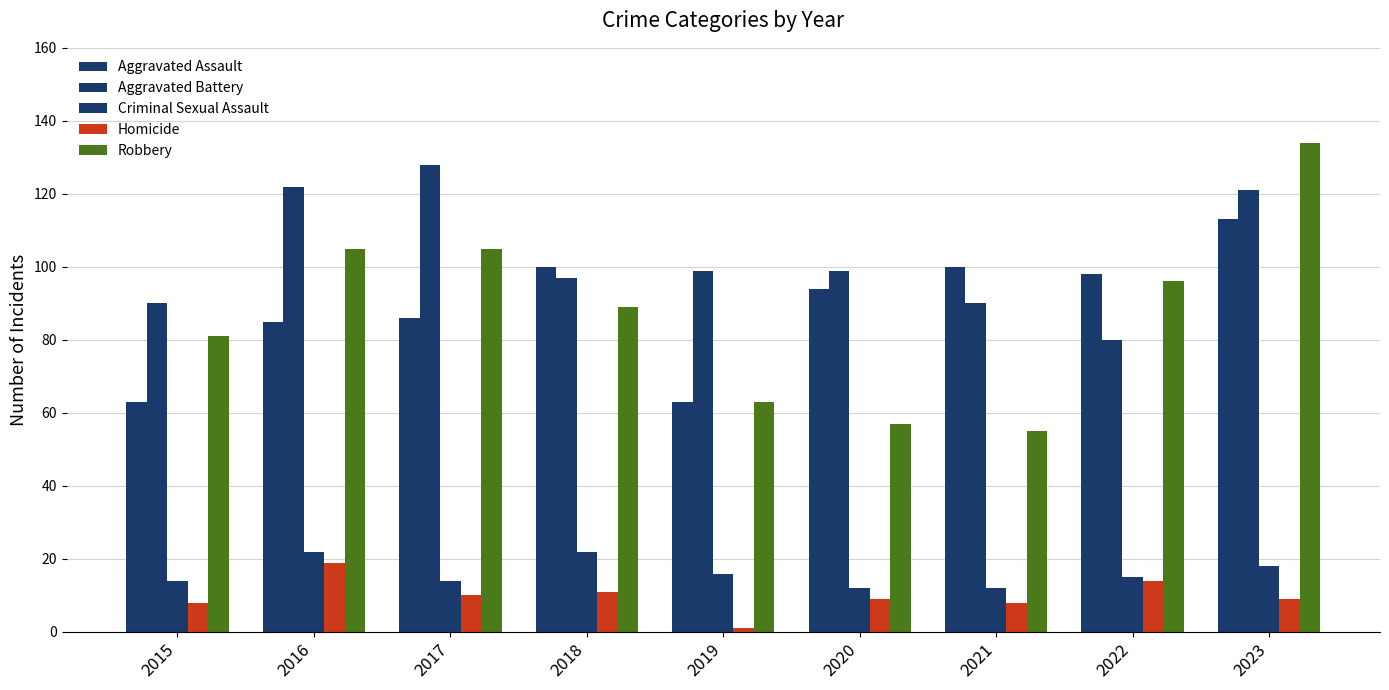

Does the chart contain stacked bars?

No